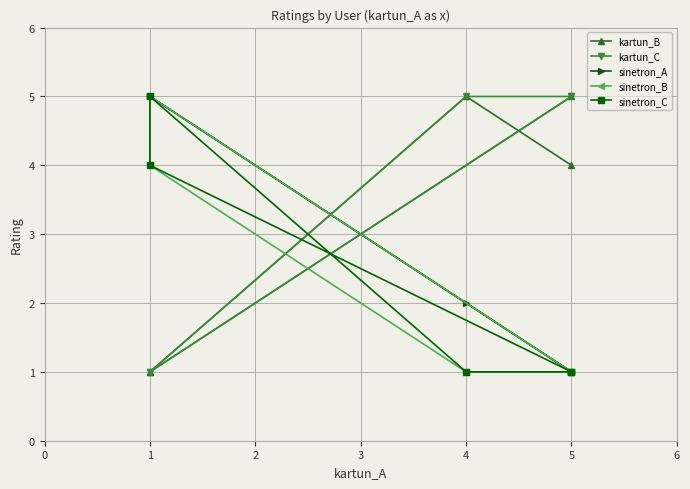

Rank the series at 5 from lowest to highest value.

sinetron_A, sinetron_B, sinetron_C, kartun_B, kartun_C